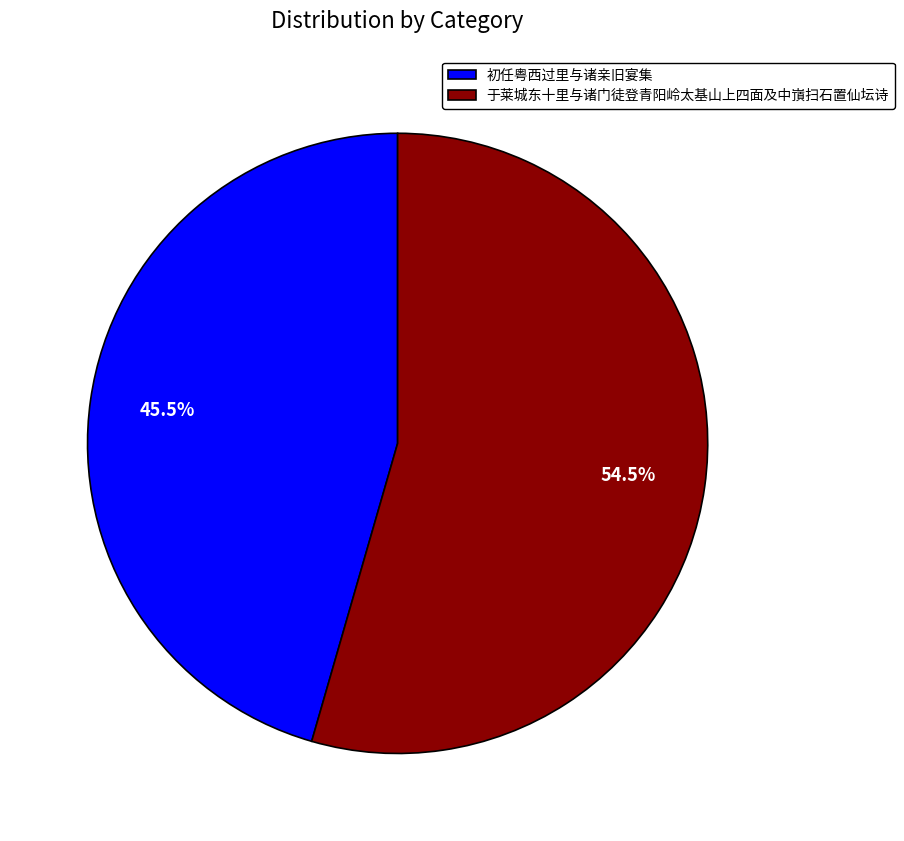

What is the majority slice?

于莱城东十里与诸门徒登青阳岭太基山上四面及中嵿扫石置仙坛诗